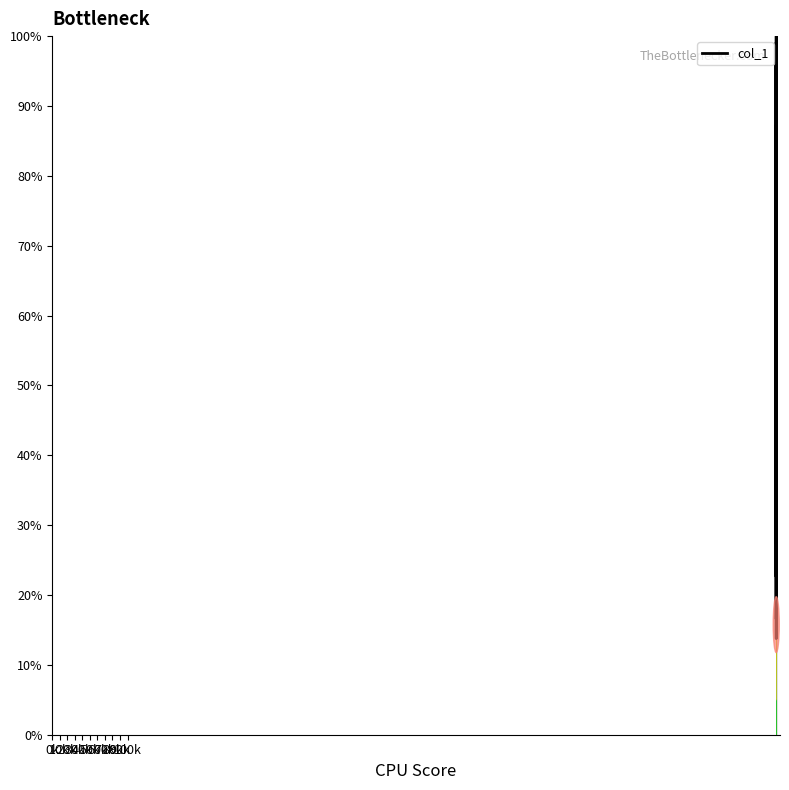

What is the greatest value displayed?

100.0